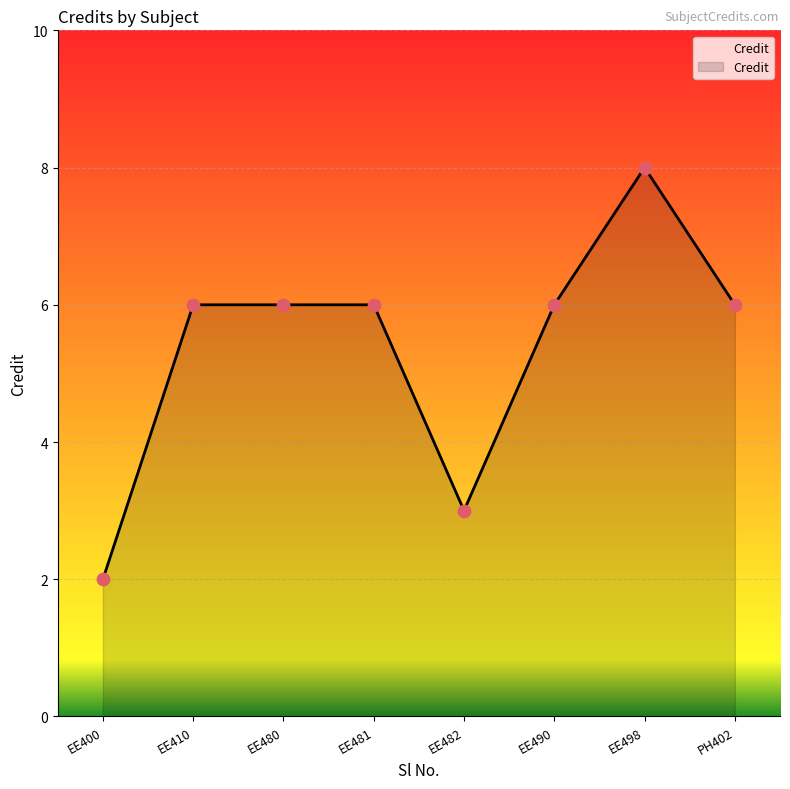

Which has a higher value, PH402 or EE482?

PH402